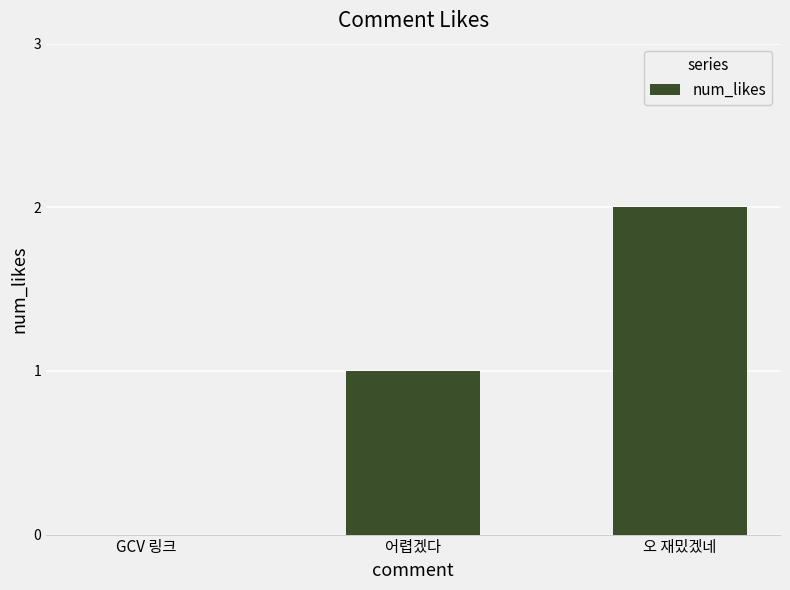

Are the bars horizontal?

No